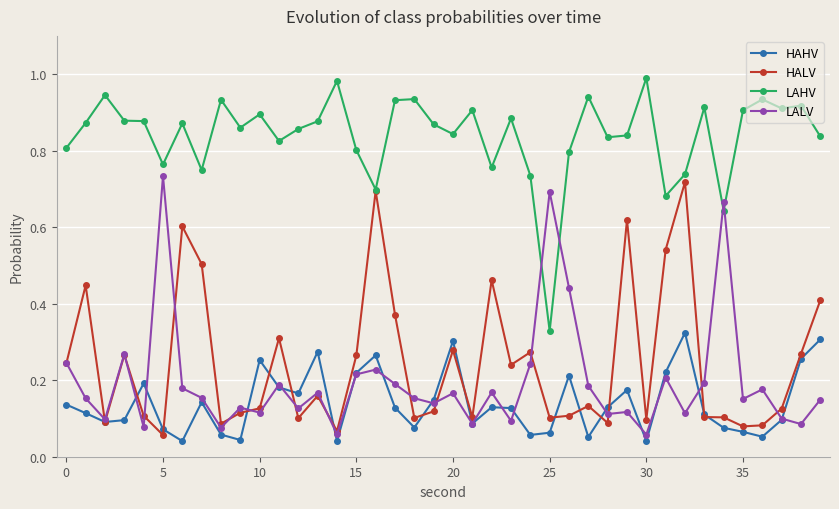

At how many categories does at least one series exceed 0?

40